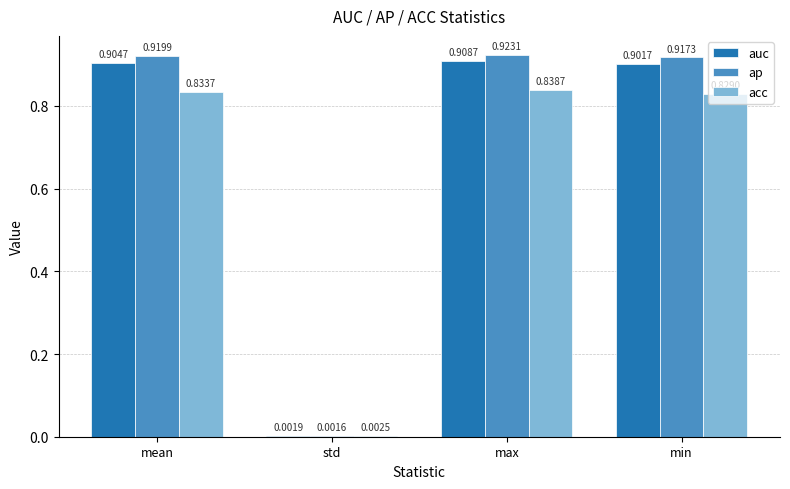

What is the sum of all acc values?

2.5